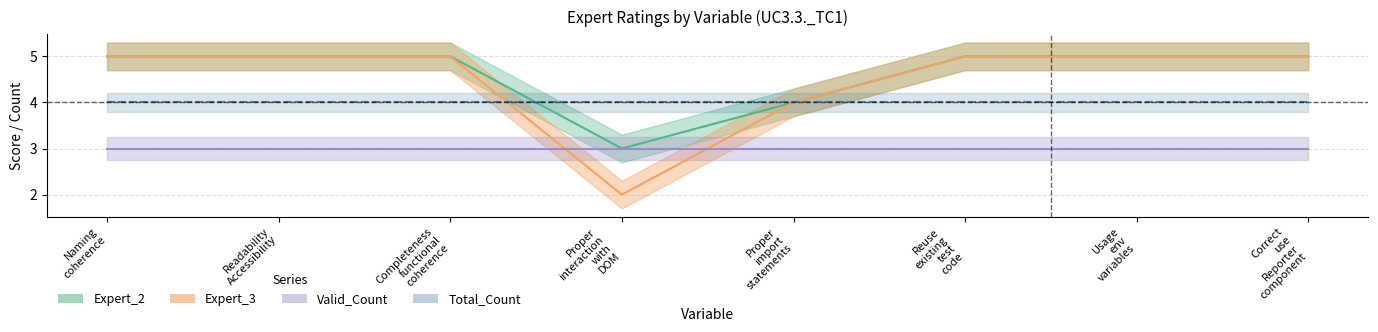

At which category does the chart reach its peak across all series?

Naming coherence